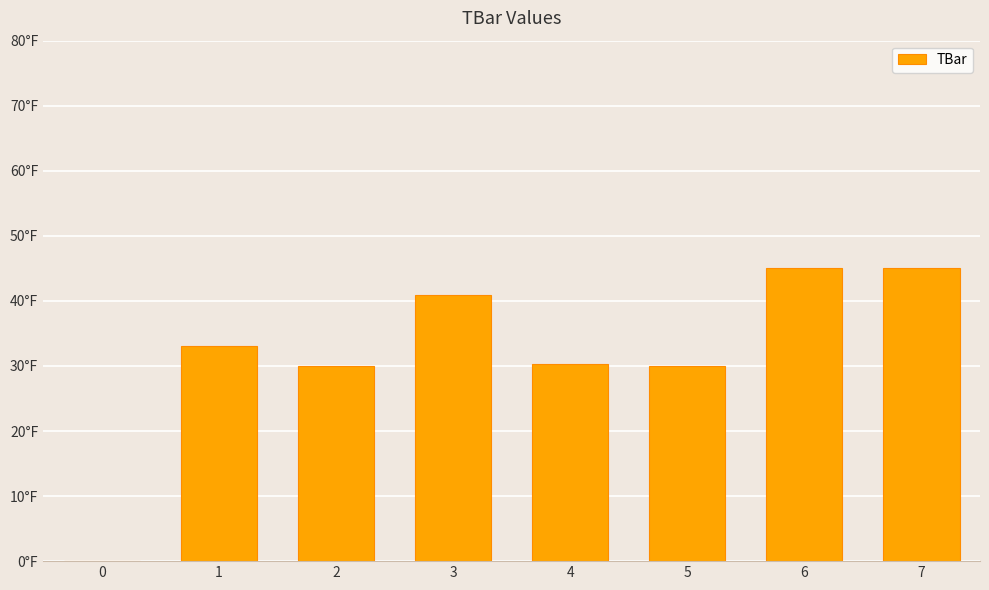

Reading left to right, what are all the values shown in this chart?

0.0	33.1	30.0	40.9	30.3	30.0	45.0	45.0